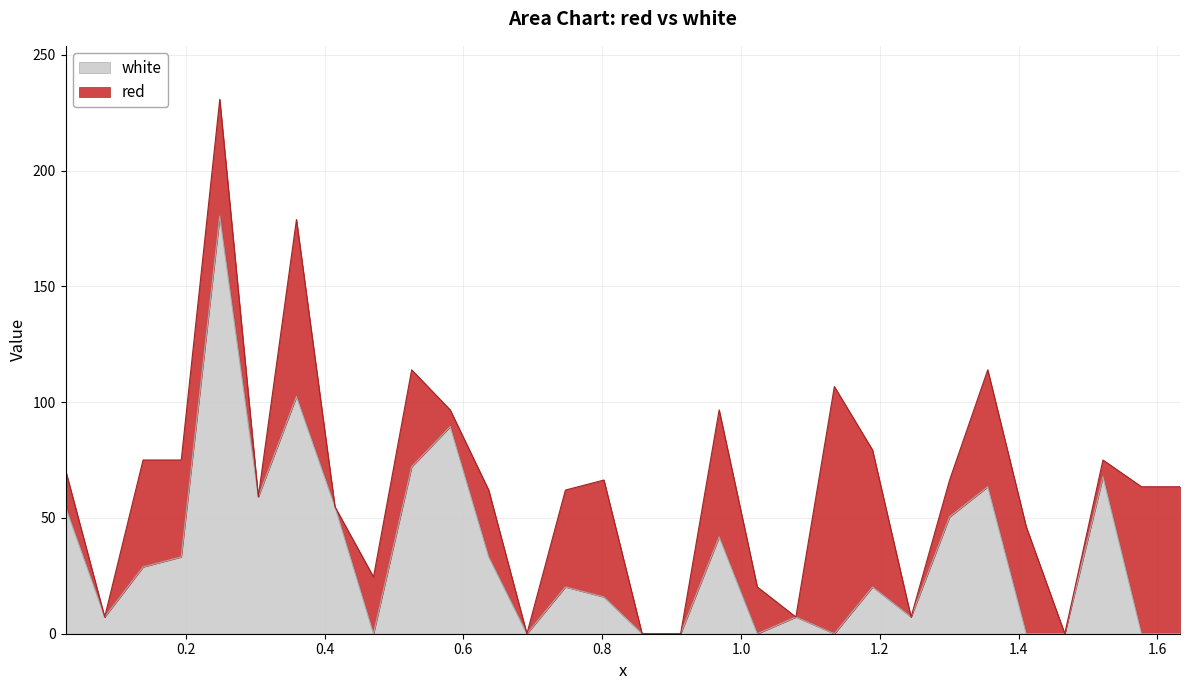

How many interior local valleys (lower than both neighbors) does the data have?

7